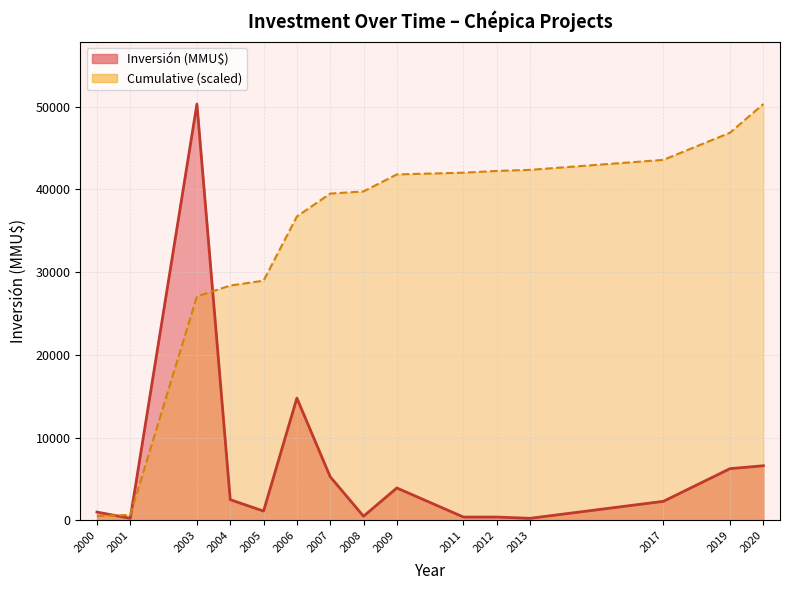

What is the difference between the Inversión (MMU$) line values at 2007 and 2011?

4871.0